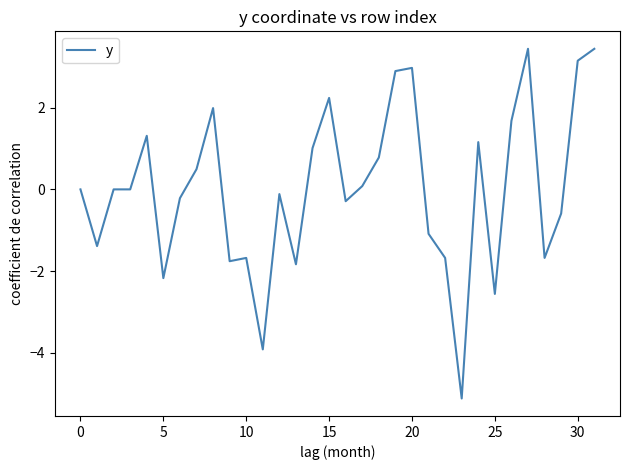

What is the smallest value displayed?

-5.1